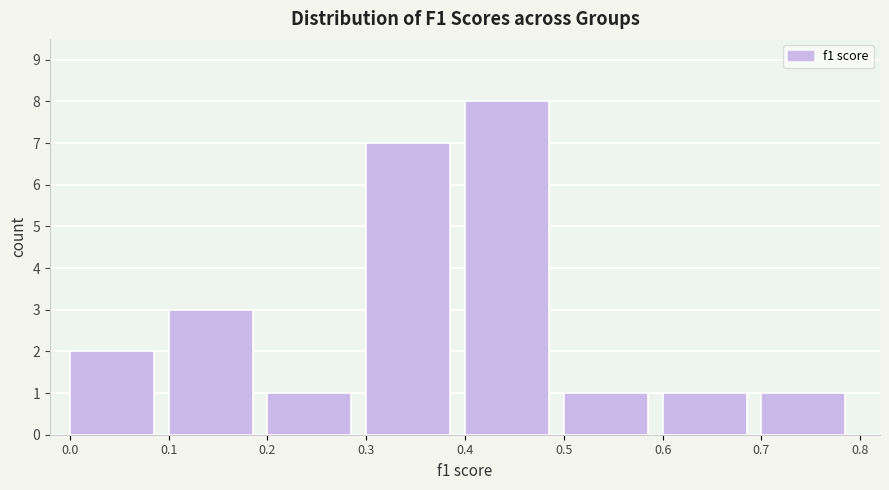

How tall is the bar that spans 0.2 to 0.3 on the x-axis? The values are not printed on the chart, so give them approximately, as read against the axis.

1